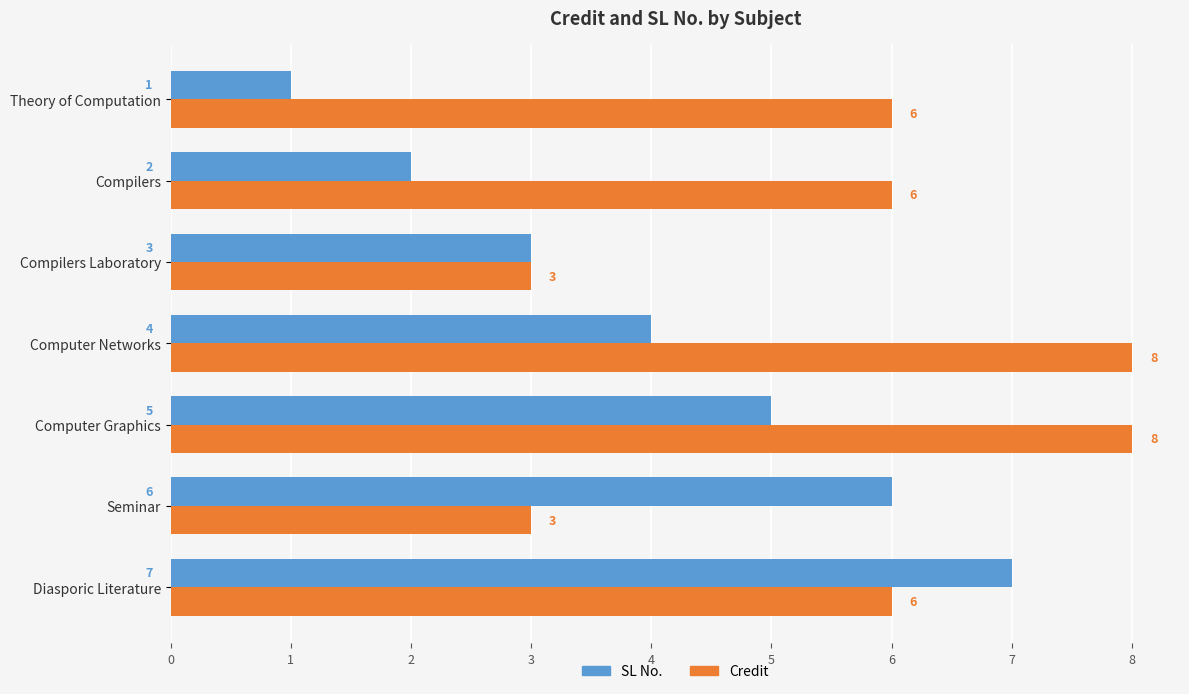

What is the average value of the SL No. series?

4